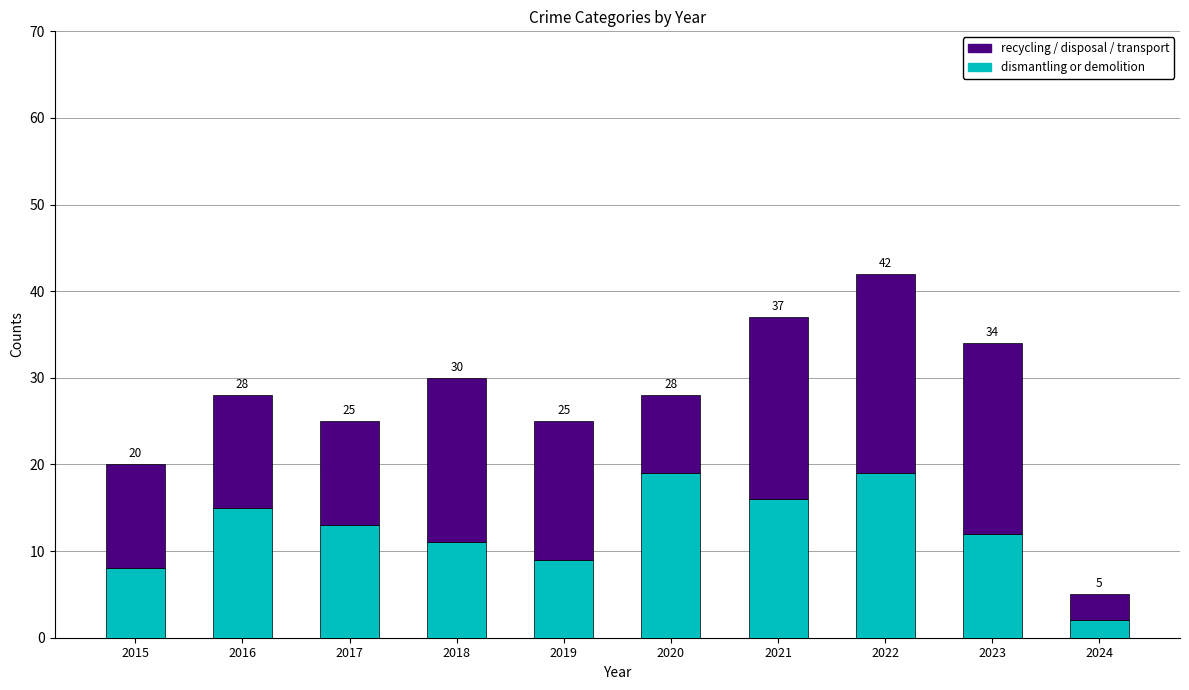

What is the sum of all dismantling or demolition values?

124